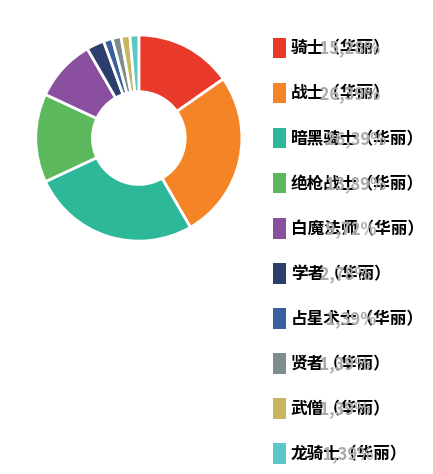

To the nearest percent, what is the difference between the largest and smallest slice percentages?

25%